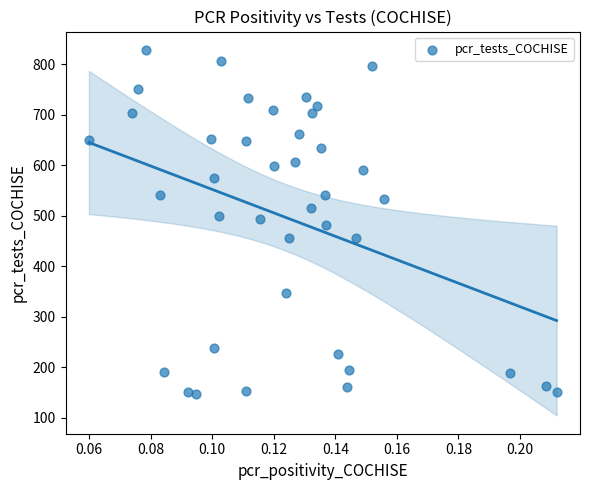

What is the range of Y values (max minus min)?

681